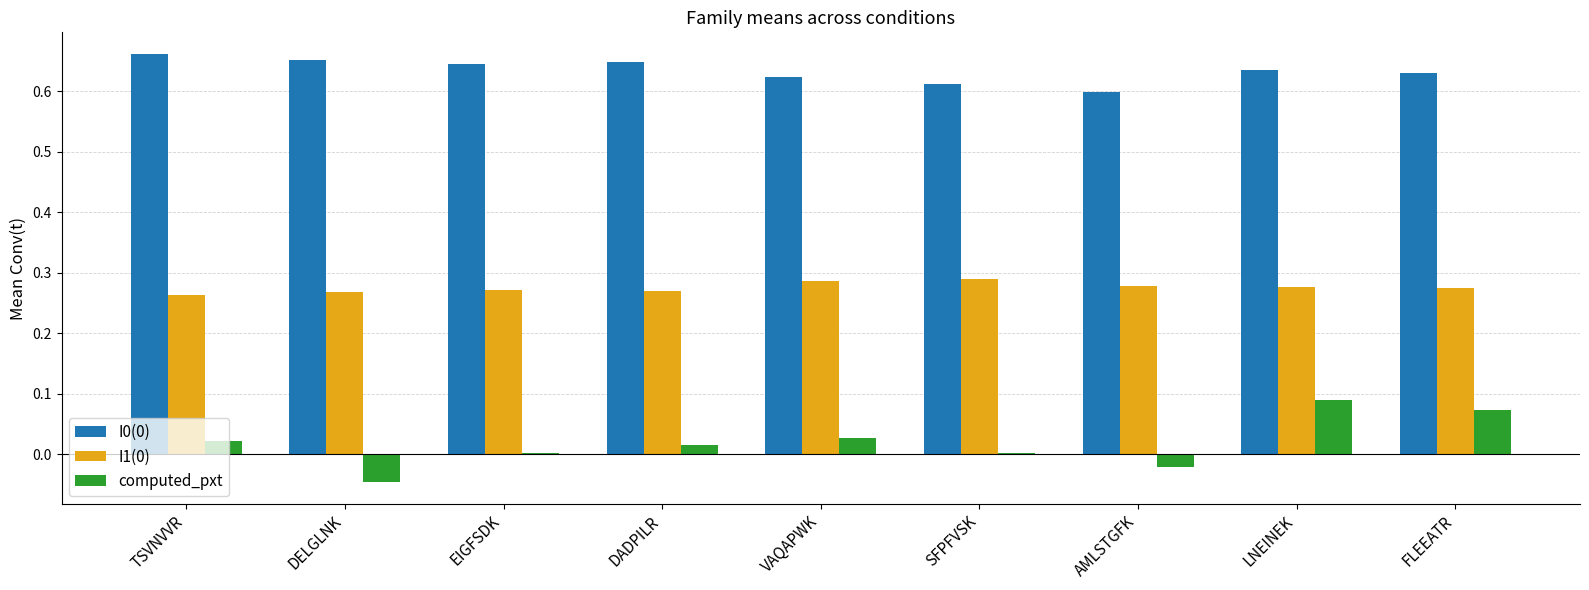

Is the value of computed_pxt at SFPFVSK greater than the value of I1(0) at DADPILR?

No